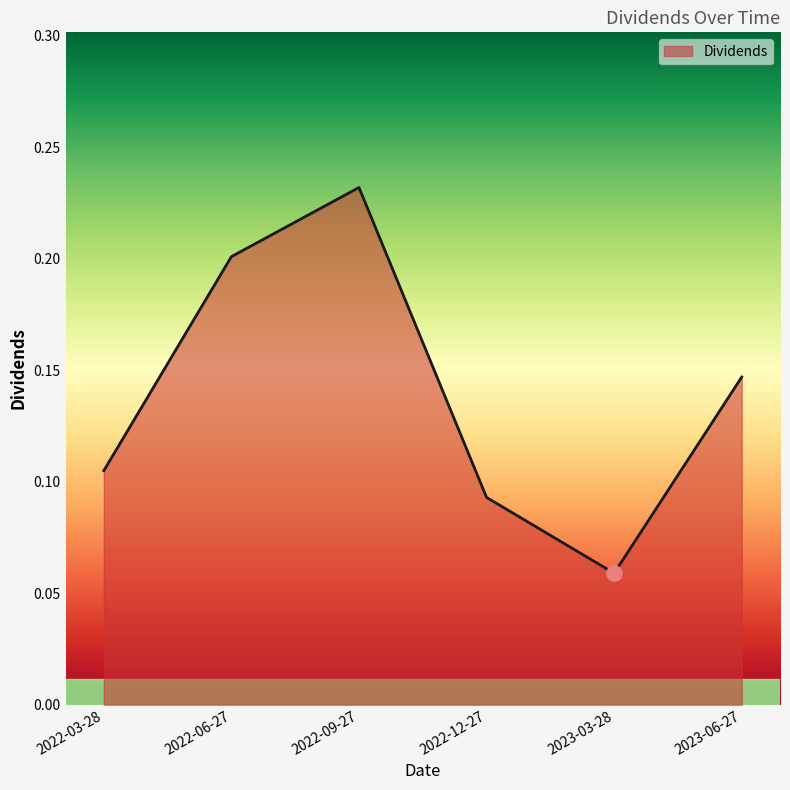

Between 2023-03-28 and 2022-06-27, which is larger?

2022-06-27